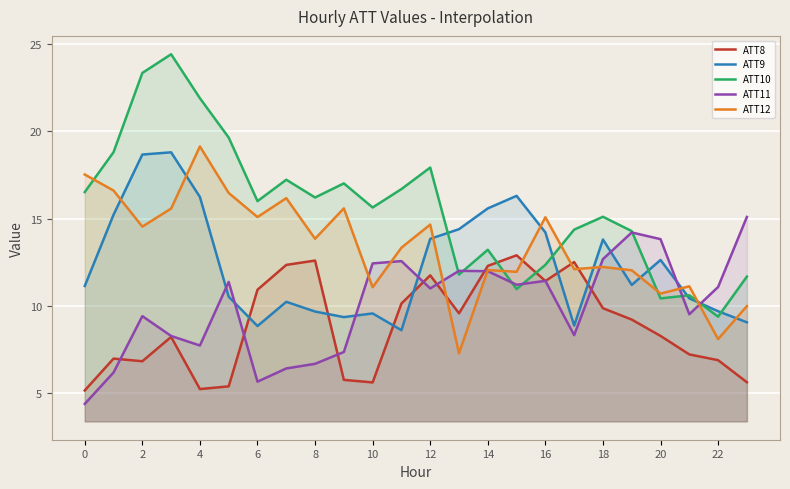

The value of ATT11 at 12 is 3.5. True or false?

False